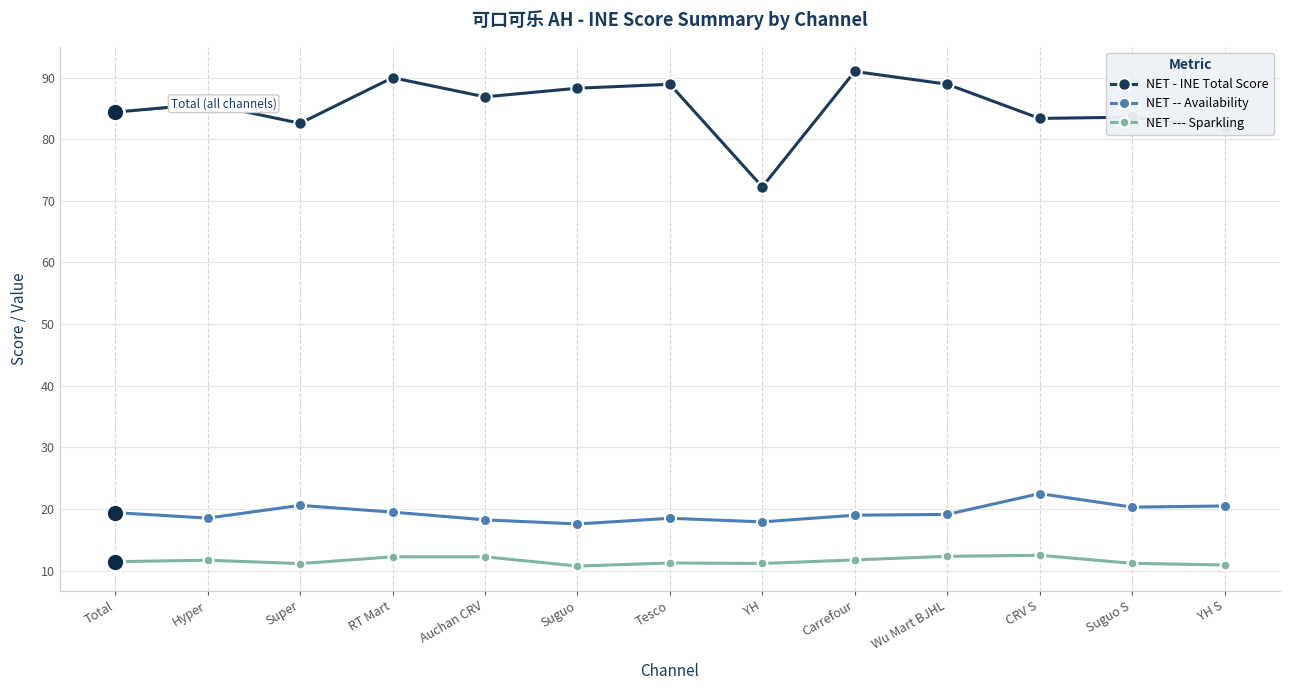

The NET --- Sparkling series shows 16.2 at Tesco. True or false?

False